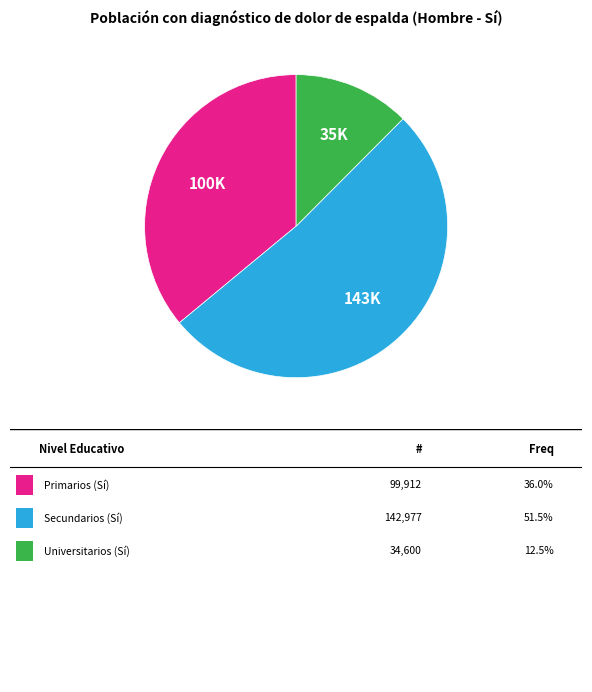

Does any single category account for the majority?

Yes